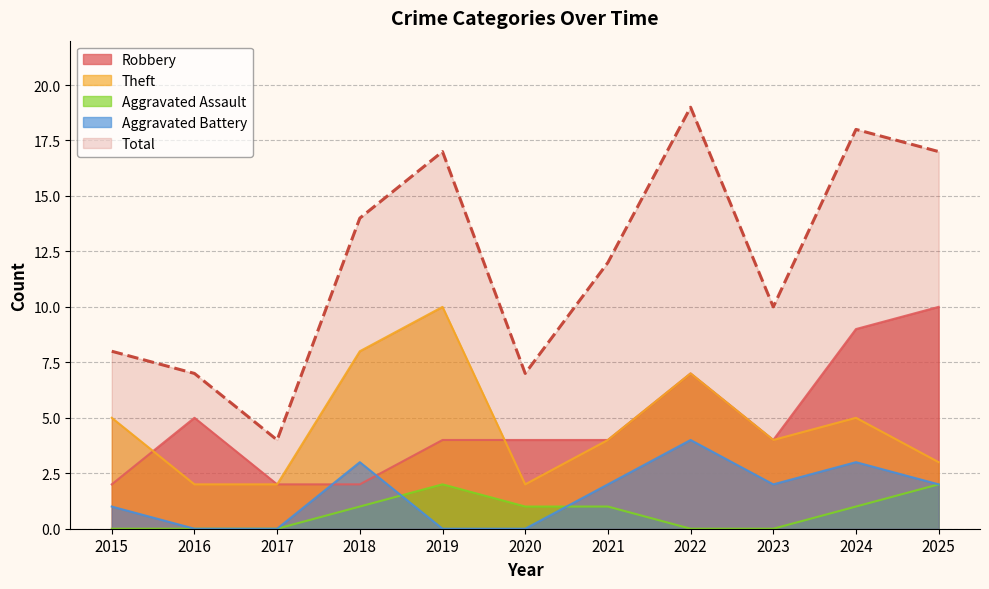

Does the chart display data point markers on the line(s)?

No